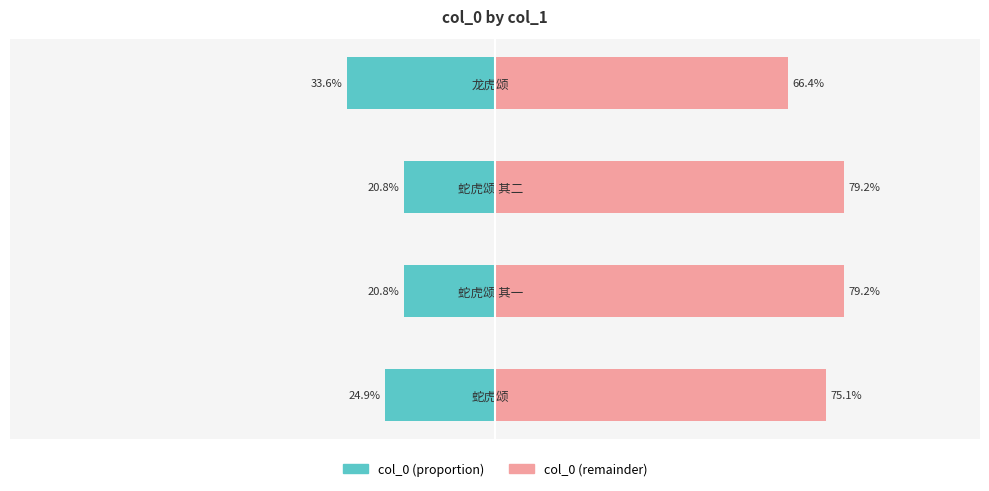

The col_0 (left) series shows -35.0 at 蛇虎颂 其一. True or false?

False